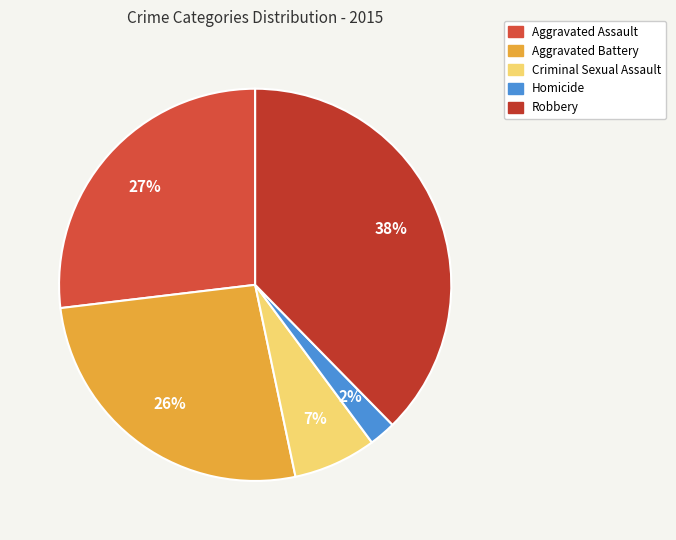

How much of the chart is everything except Homicide?

97.8%